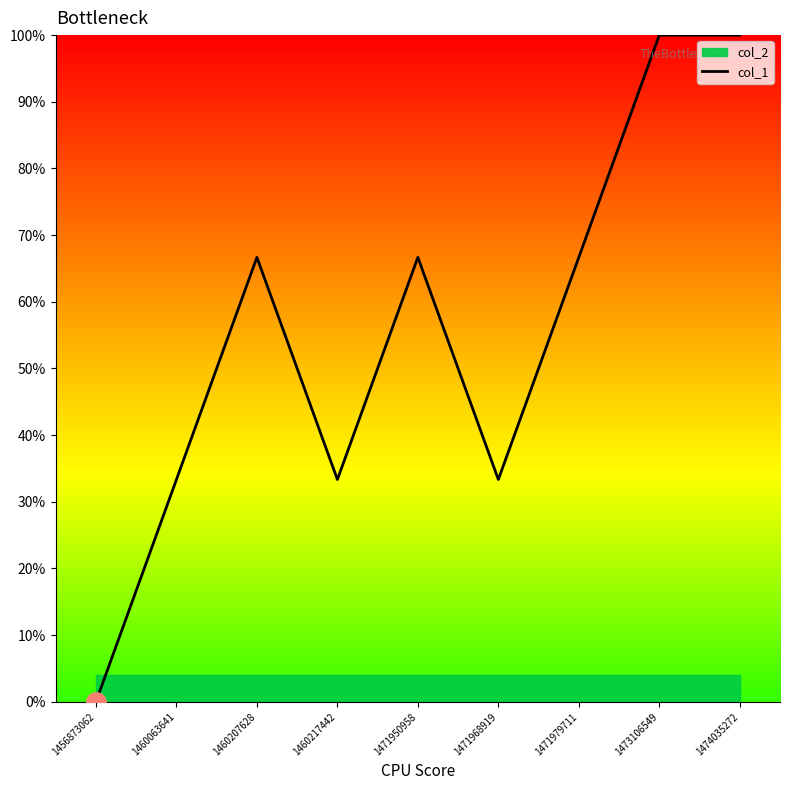

What is the value of the 4th point from the left?

33.3